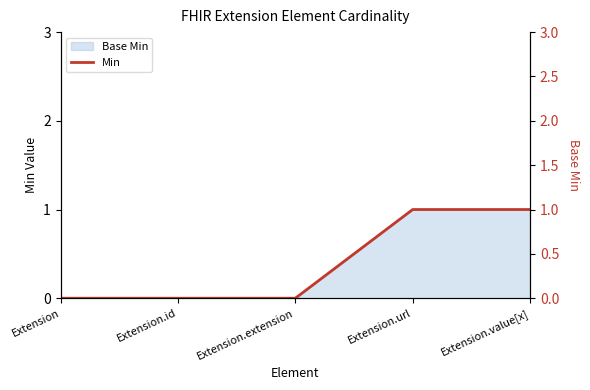

What is the total value across all series at Extension.url?

2